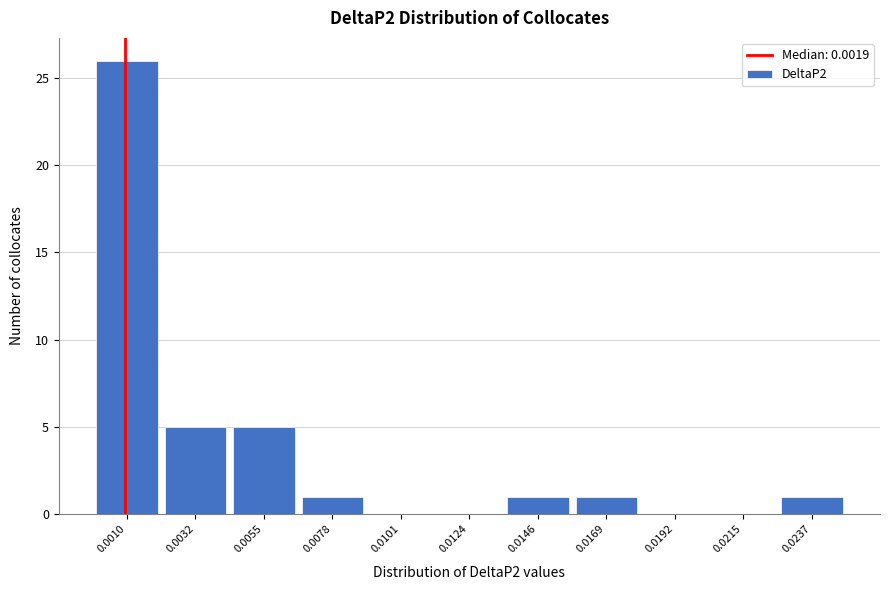

Reading left to right, what are all the values shown in this chart?

0.0010=26	0.0032=5	0.0055=5	0.0078=1	0.0101=0	0.0124=0	0.0146=1	0.0169=1	0.0192=0	0.0215=0	0.0237=1